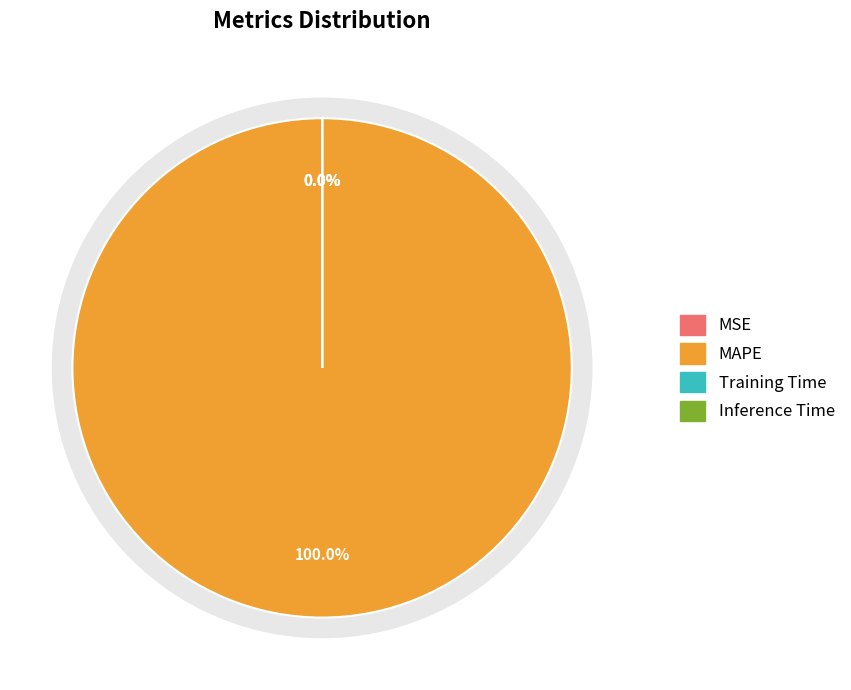

Which category has the smallest portion of the pie?

MSE